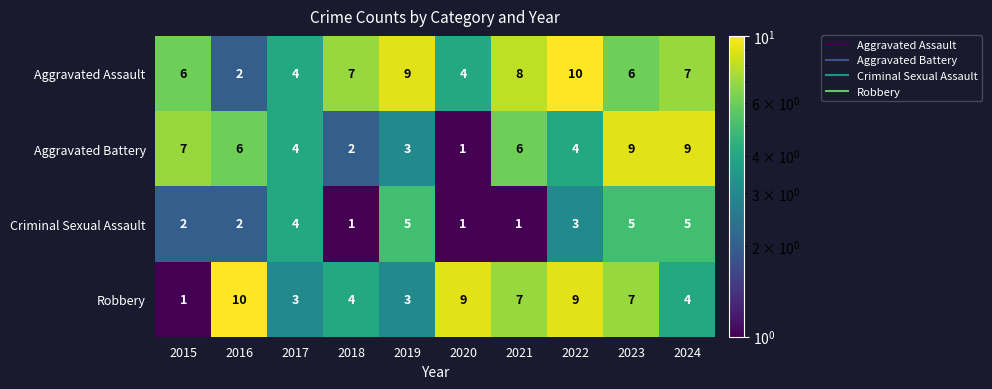

Count the number of categories in the chart.

10